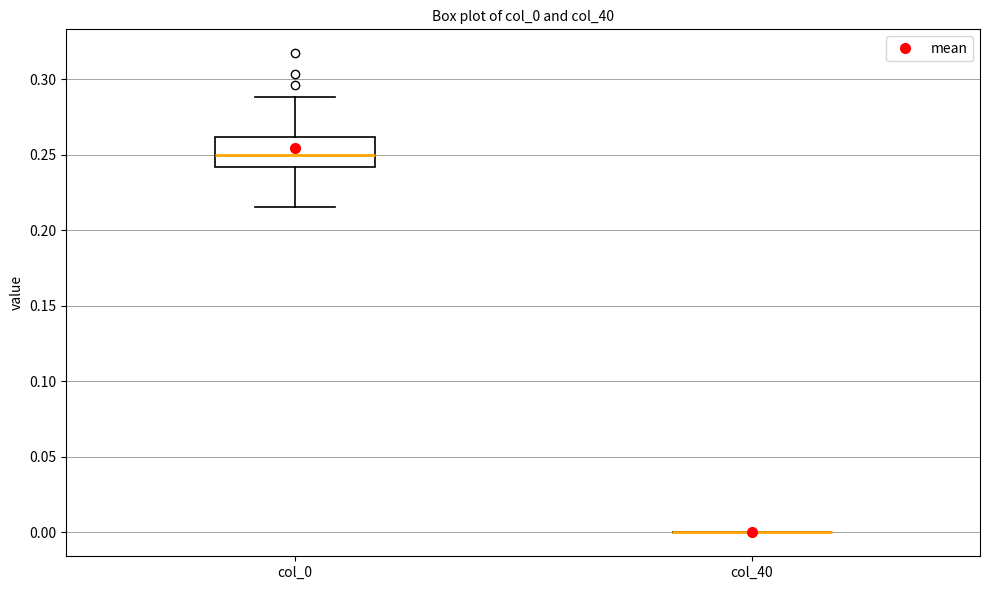

Reading left to right, read every box against the y-axis: the position of its median line, the range the box covers, and the ends of its whiskers. The values are not printed on the chart, so give them approximately, as read against the axis.

col_0: median 0.250, box 0.240 to 0.260, whiskers 0.215 to 0.290
col_40: box collapsed to a line at 0.000, whiskers 0.000 to 0.000